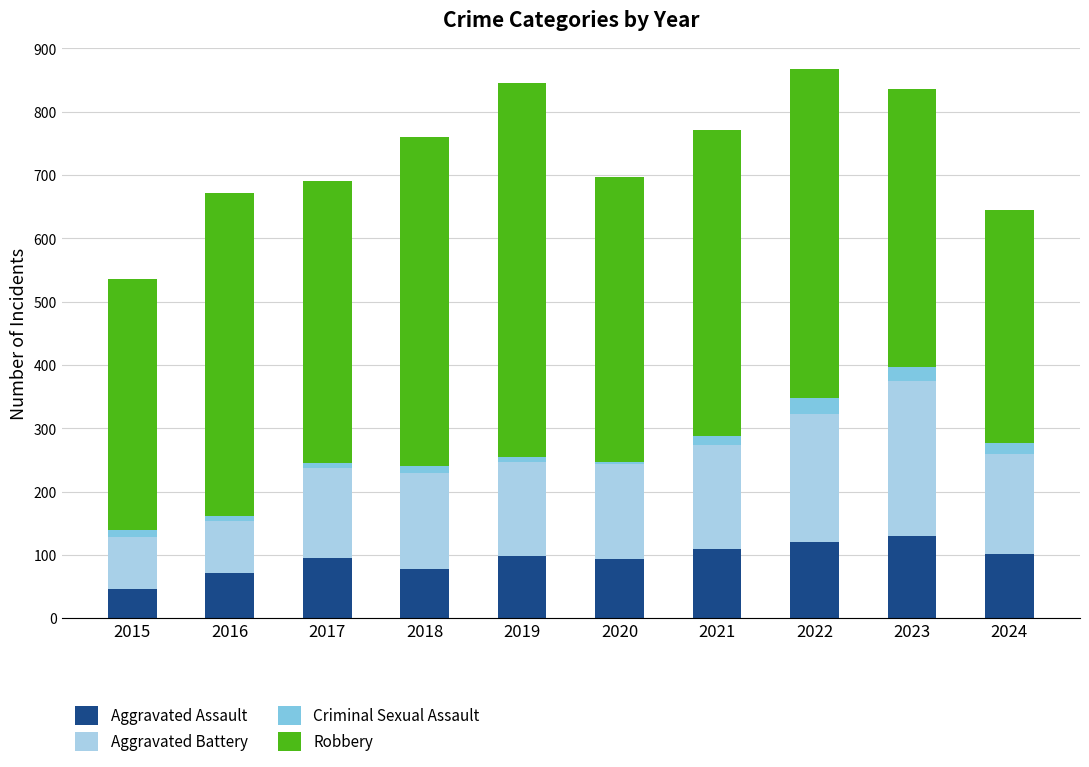

How many bars are there in total?

10